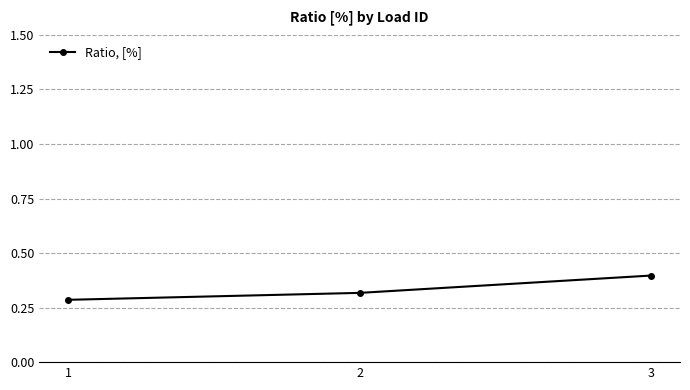

Does the chart display data point markers on the line(s)?

Yes